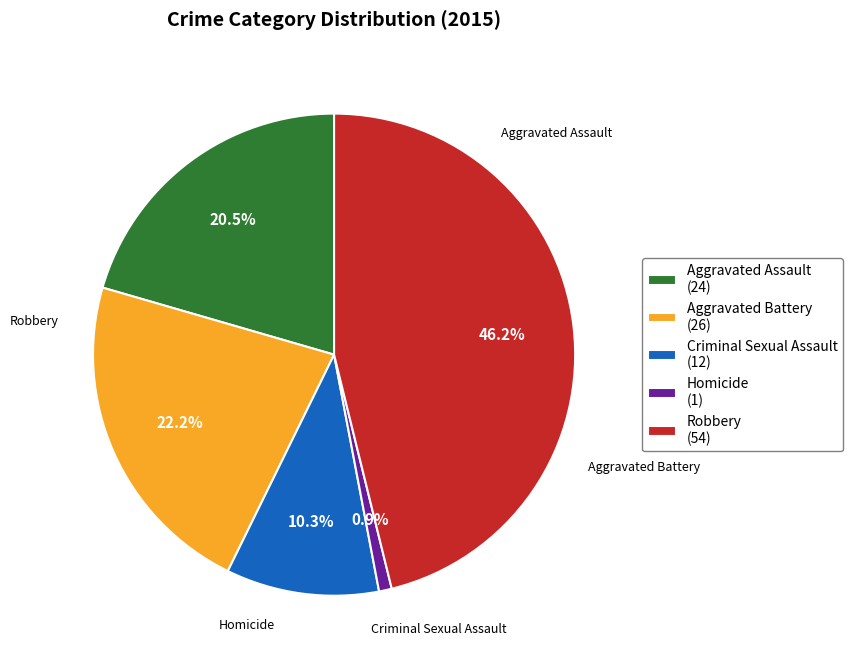

To the nearest percent, what portion does Criminal Sexual Assault represent?

10%